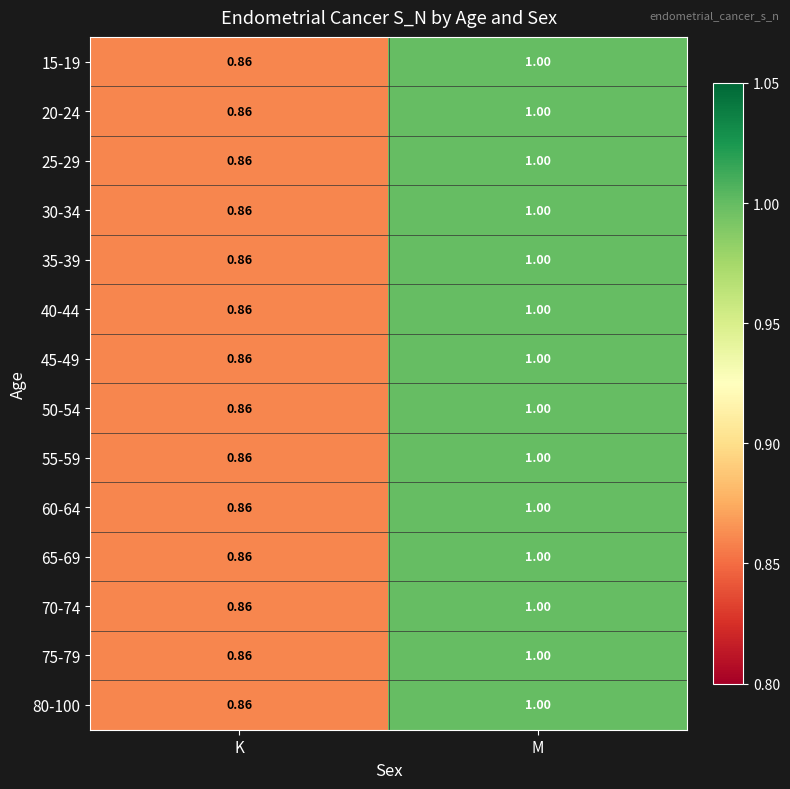

At which label is 15-19 closest to 0?

K